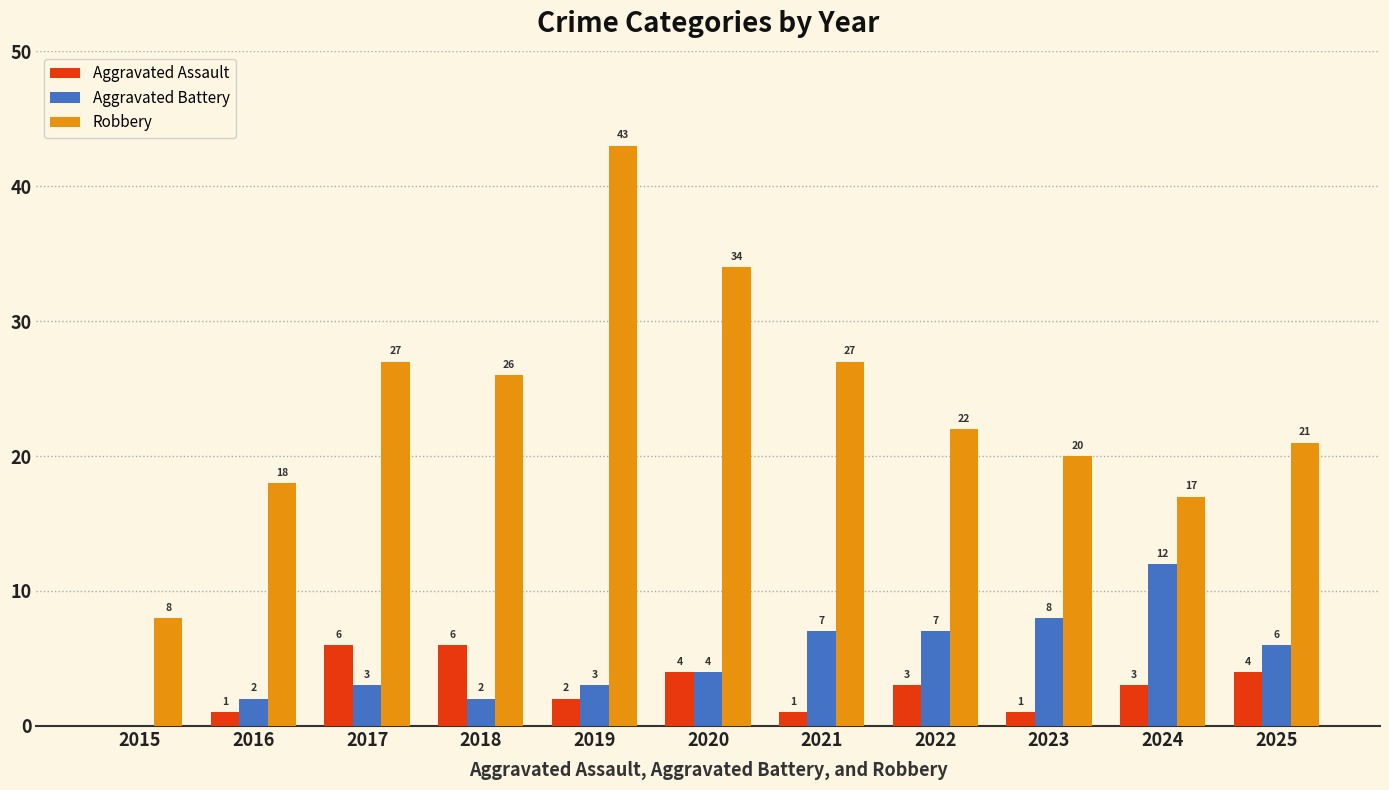

How many series are shown in this chart?

3